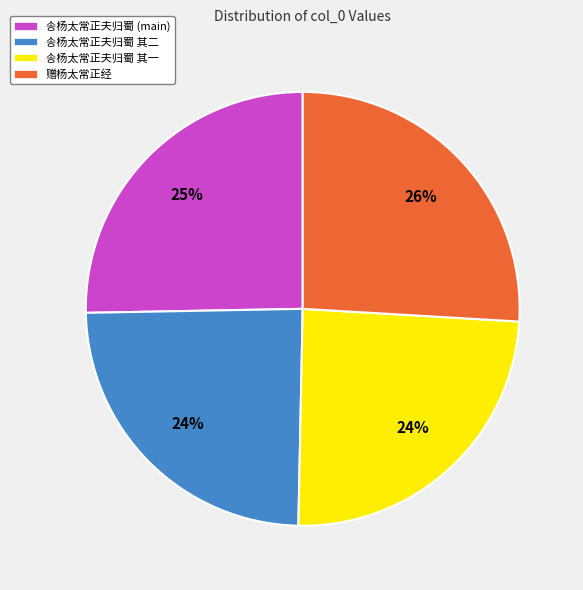

What is the ratio of the value at 송杨太常正夫归蜀 (main) to the value at 송杨太常正夫归蜀 其二?

1.0